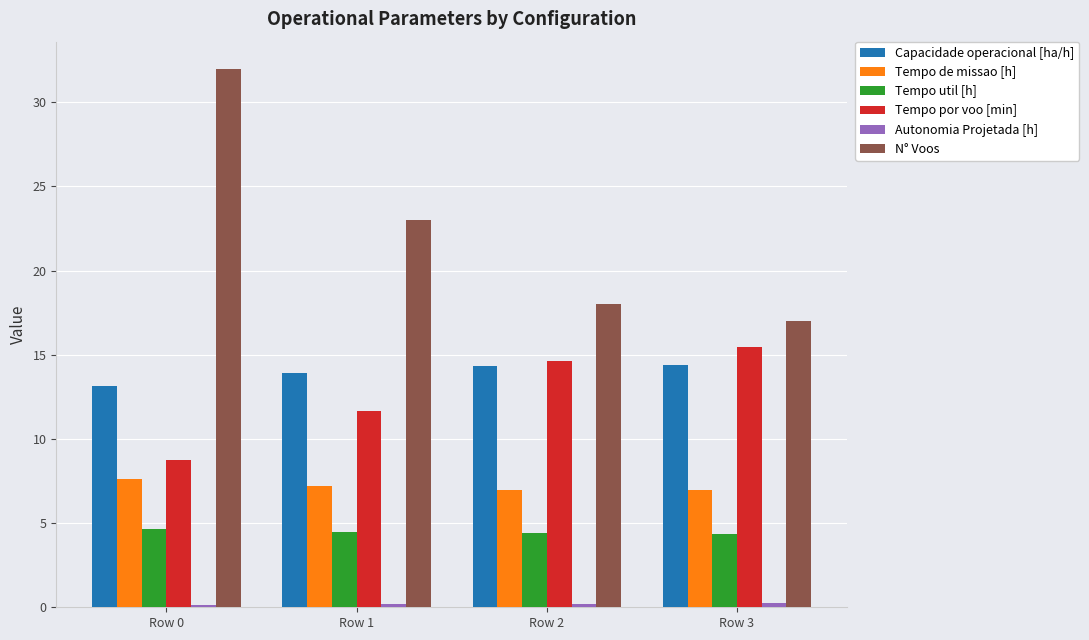

What is the average value of the Tempo util [h] series?

4.5